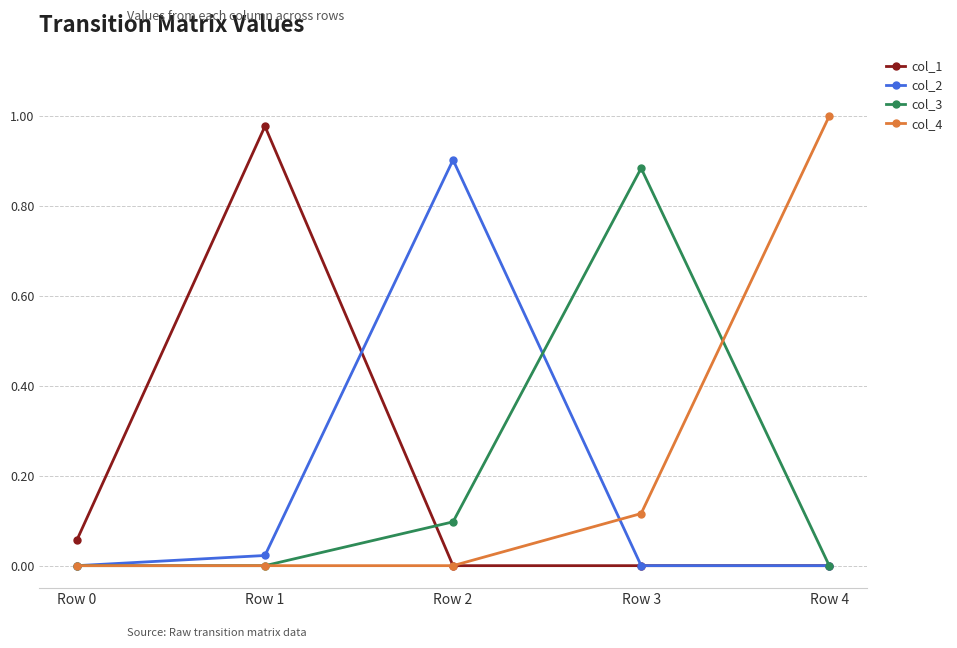

Between Row 1 and Row 3, which series saw the biggest shift?

col_1